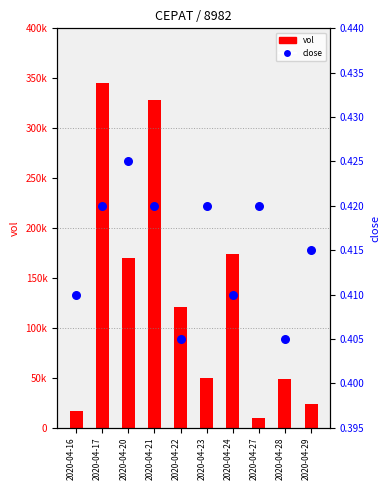

Which series contains the highest Y value?

vol